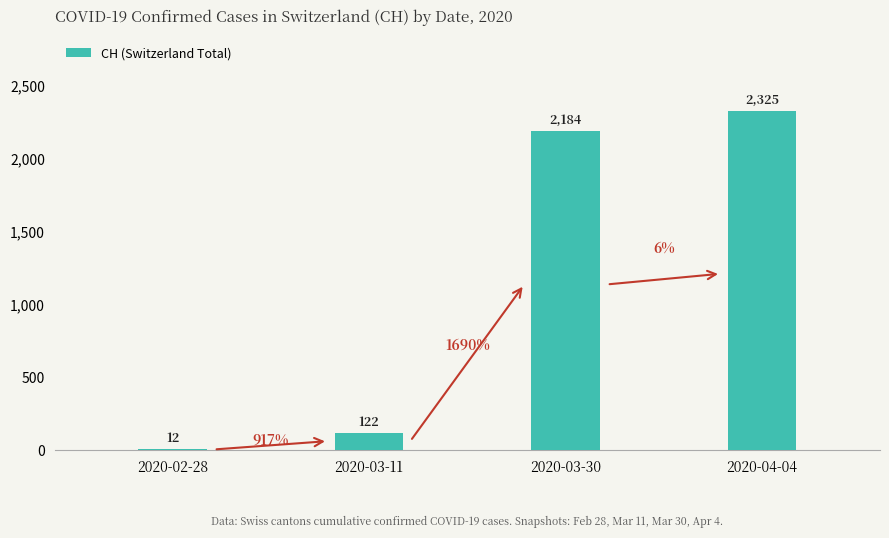

What is the smallest value displayed?

12